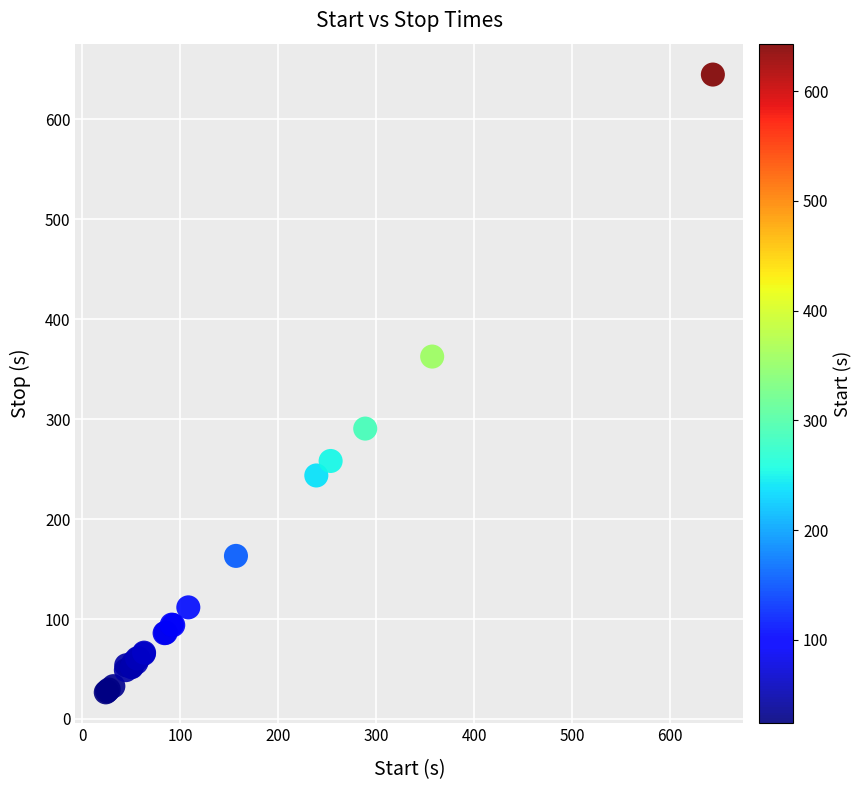

What Y value in the scatter plot is closest to 335?

362.6